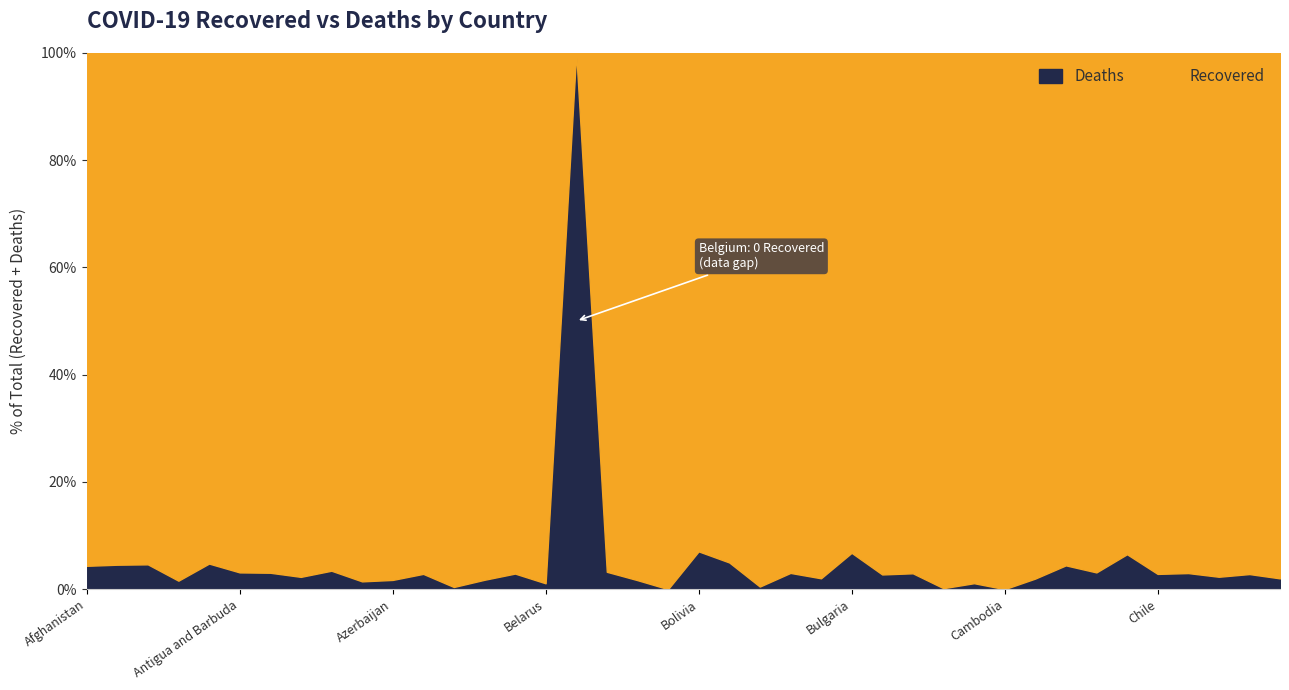

Reading left to right, what are all the values shown in this chart?

Recovered: 35036	12667	43779	4675	6326	124	1110477	74105	25463	112728	53001	5282	82038	346387	234	93570	0	2539	2515	348	116505	34491	5559	5274812	145	28269	2413	50336	549	9076	289	21510	234404	1924	1435	503540	1089340	3887	10983	74868
Deaths: 1595	605	2124	75	317	4	35045	1738	907	1661	927	155	332	6159	7	1033	14106	85	43	0	8835	1808	27	164737	3	2055	68	1534	1	102	0	433	10885	62	100	14738	33669	92	318	1537